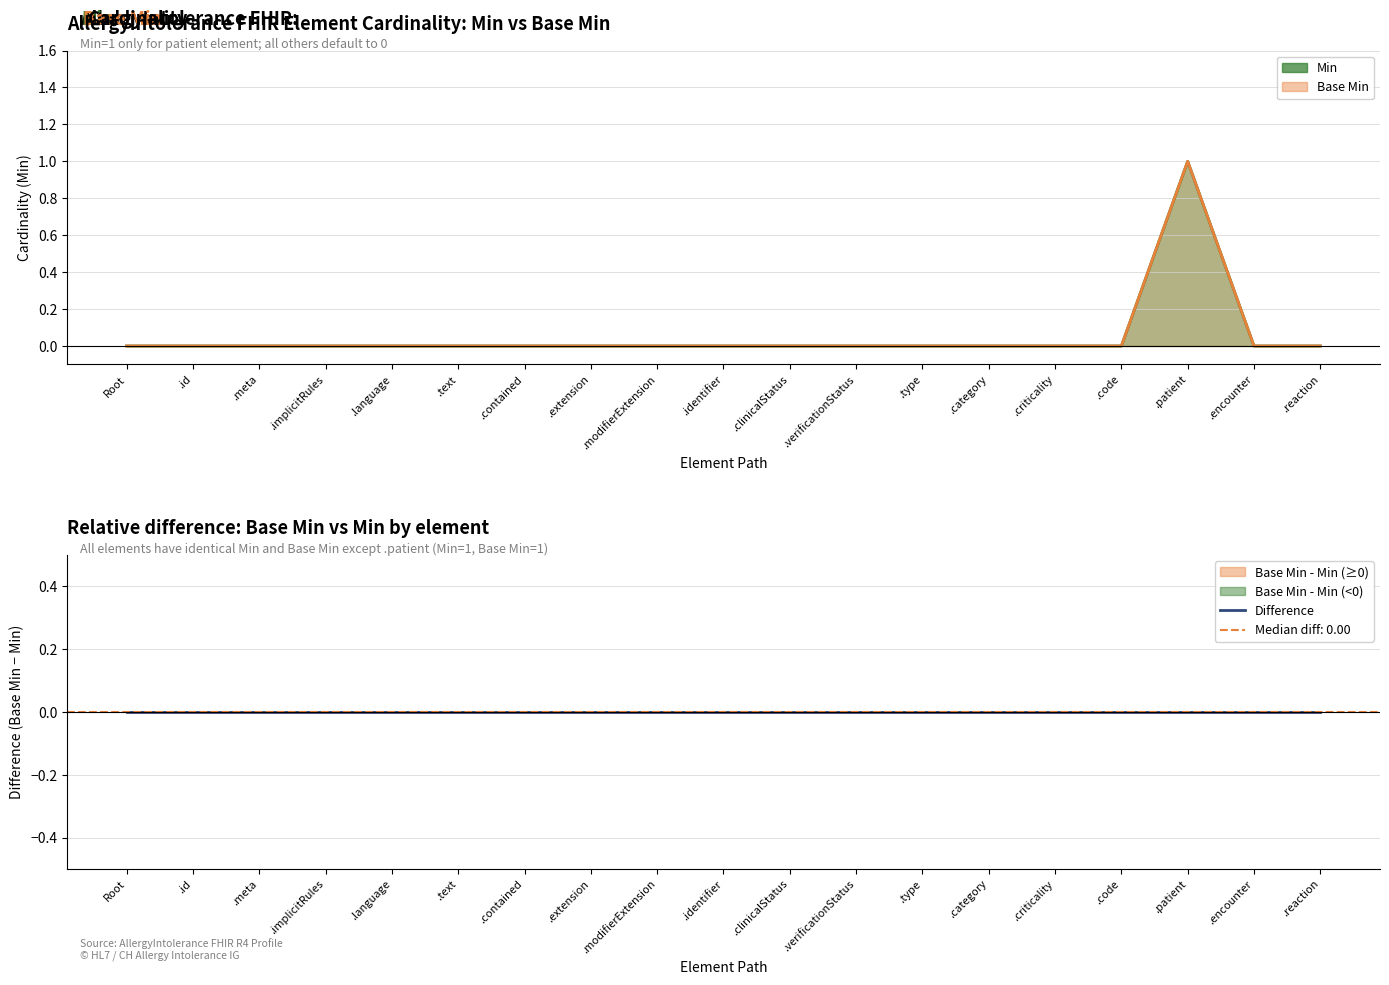

True or false: Min and Base Min cross at least once.

False